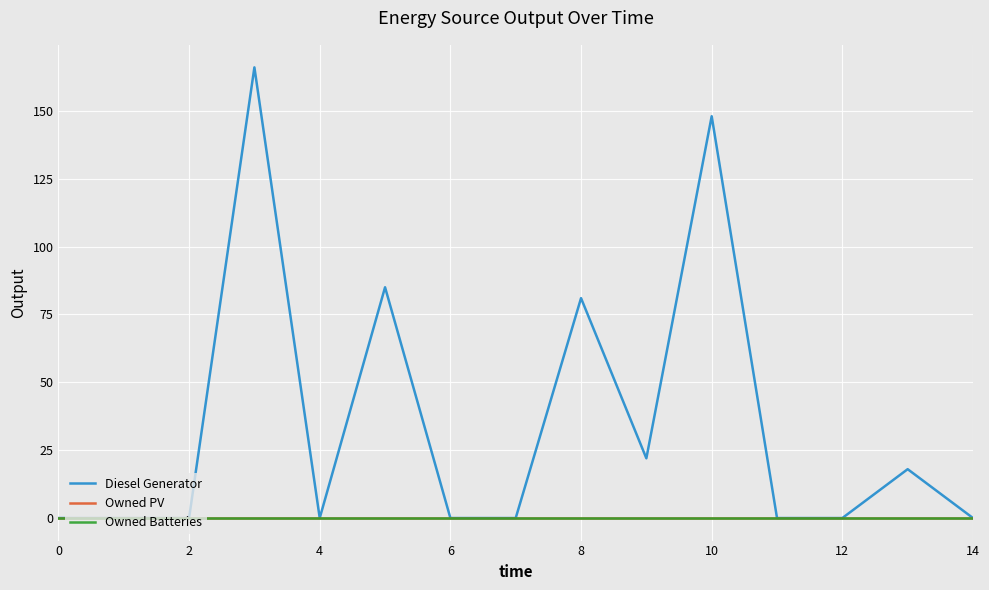

Does the chart have visible grid lines?

Yes